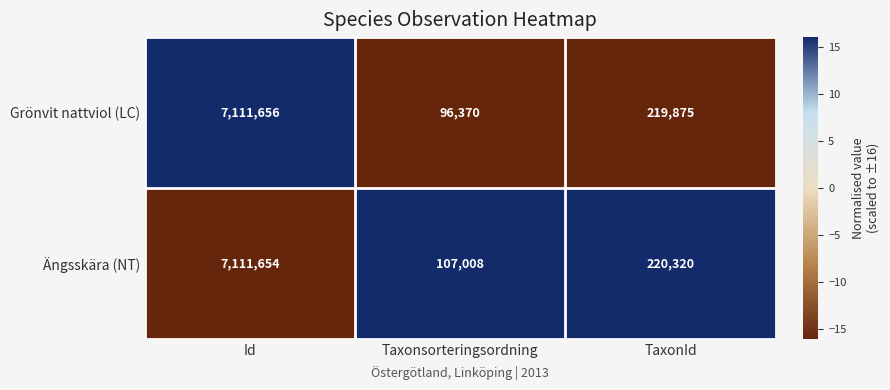

Reading left to right, transcribe all the data shown in this chart.

Grönvit nattviol (LC): 7111656	96370	219875
Ängsskära (NT): 7111654	107008	220320